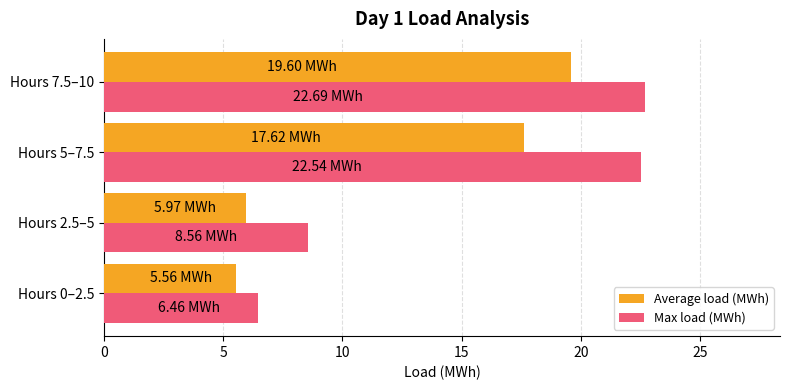

How many series are shown in this chart?

2